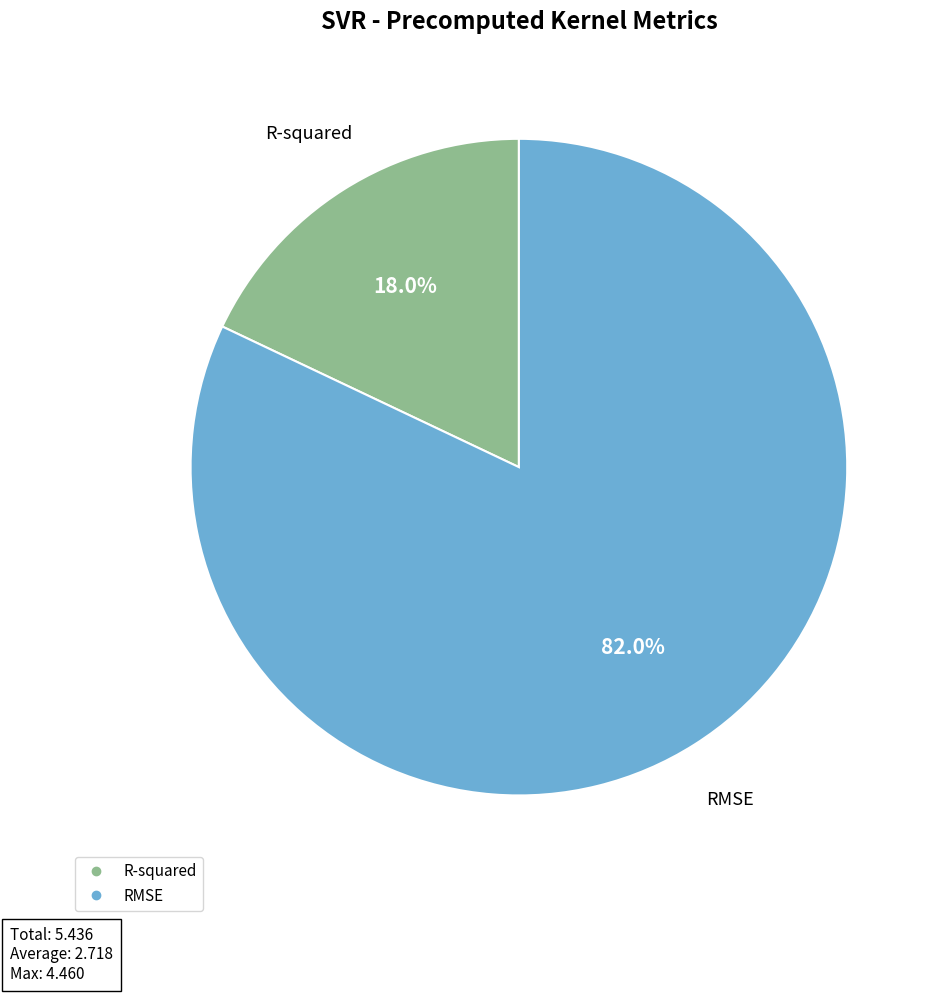

Rank the categories by value from lowest to highest.

R-squared, RMSE